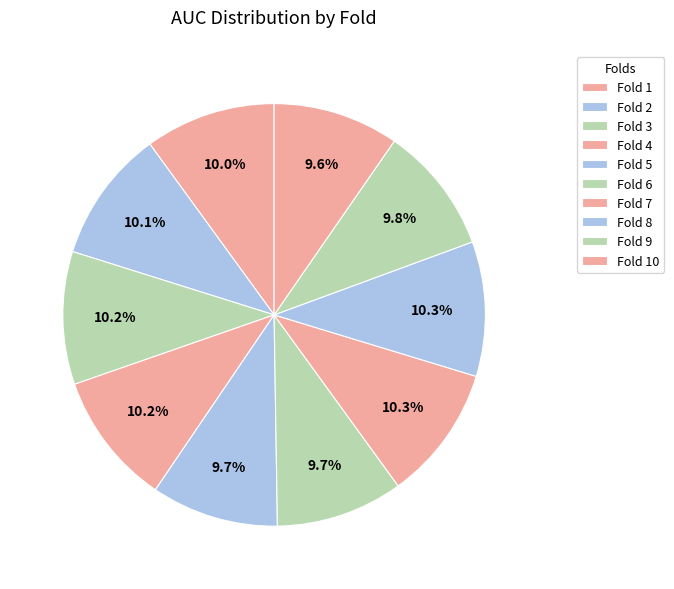

What percentage is NOT represented by Fold 4?

89.8%